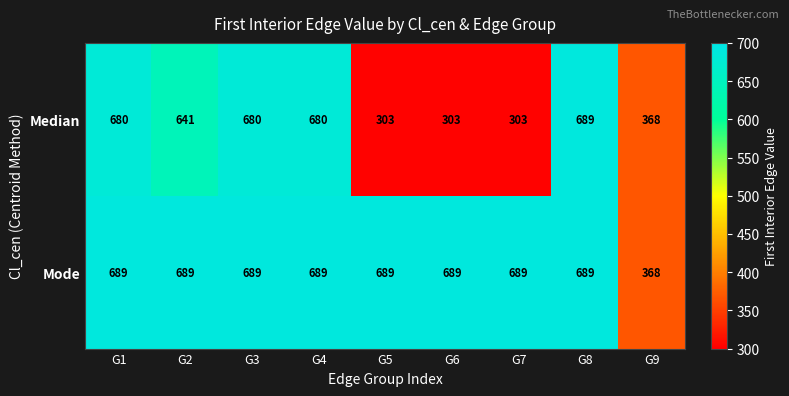

What is the sum of all Median values?

4647